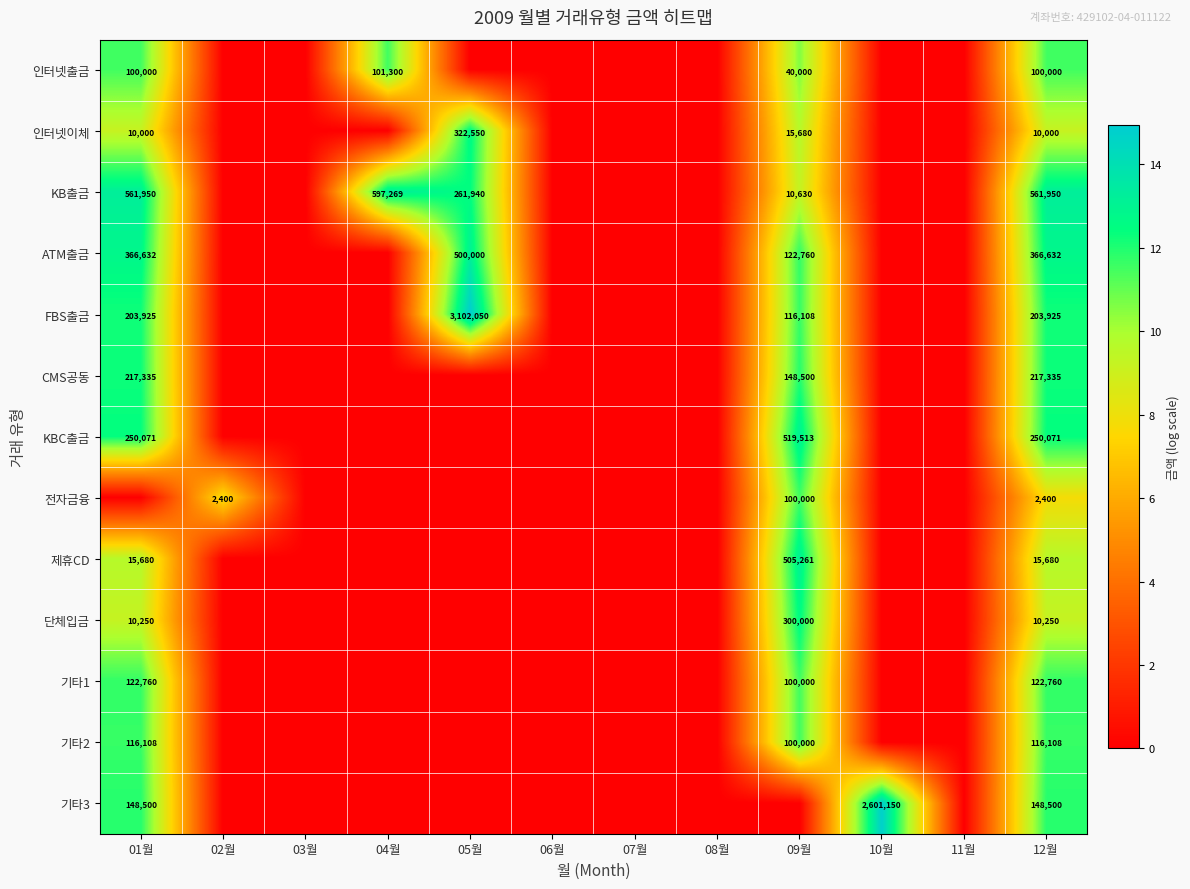

Rank the series at 12월 from highest to lowest value.

KB출금, ATM출금, KBC출금, CMS공동, FBS출금, 기타3, 기타1, 기타2, 인터넷출금, 제휴CD, 단체입금, 인터넷이체, 전자금융